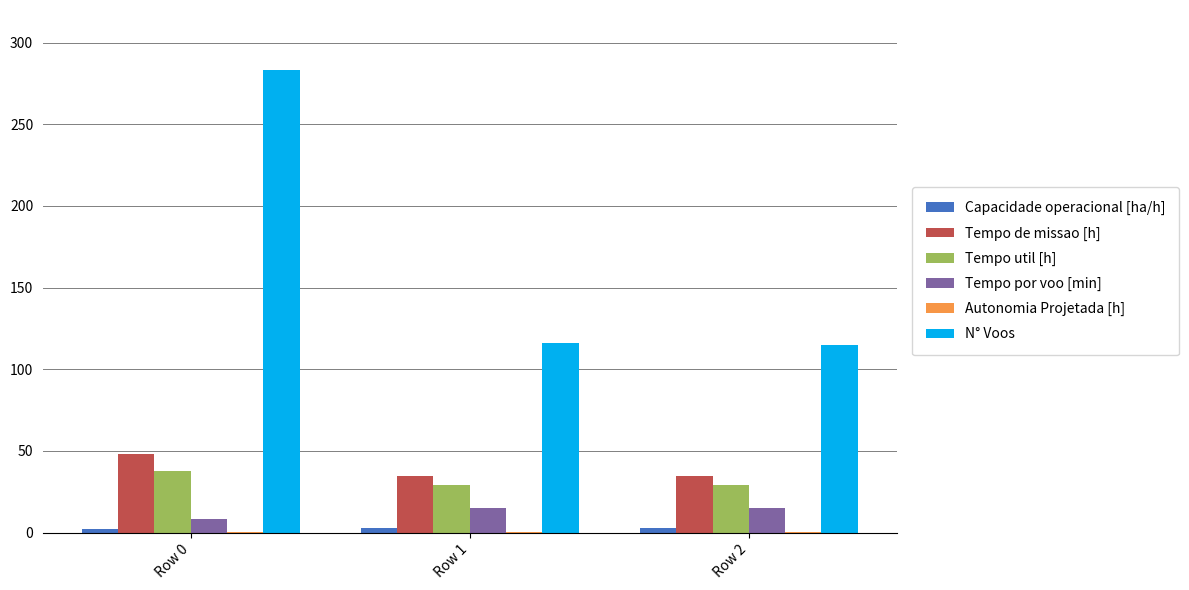

The Tempo por voo [min] series shows 15.2 at Row 1. True or false?

True